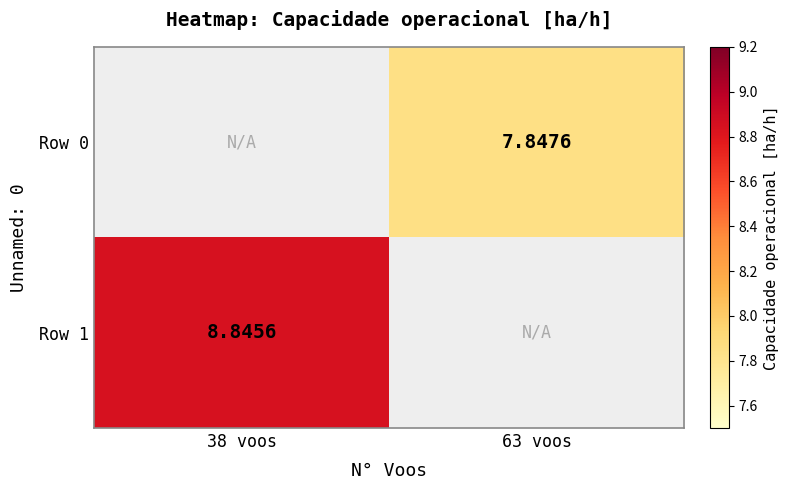

How many positive values does the Row 0 series have?

1